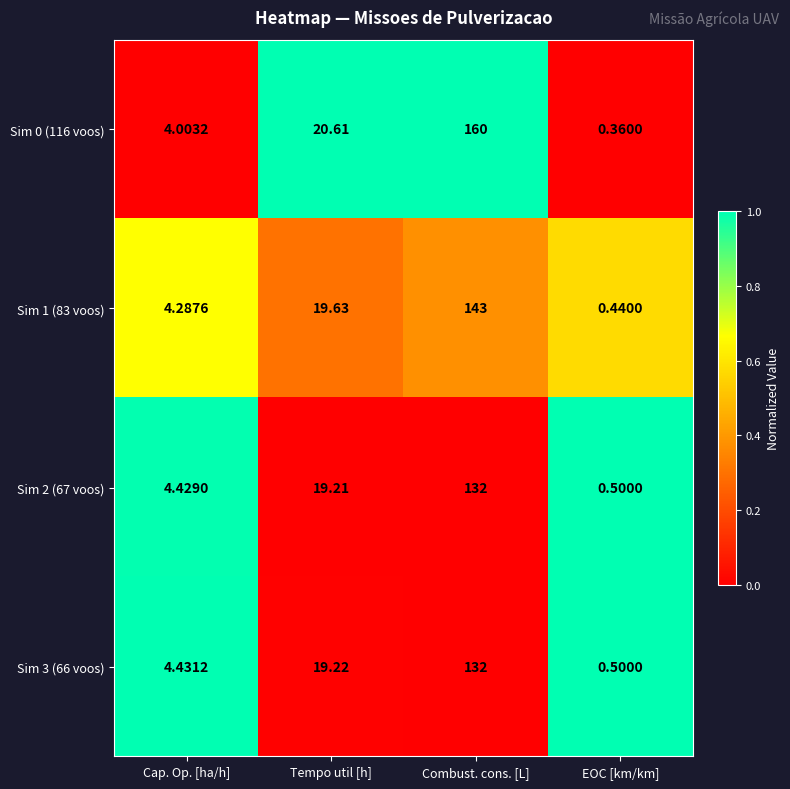

Rank the categories by Sim 1 (83 voos) value from highest to lowest.

Combust. cons. [L], Tempo util [h], Cap. Op. [ha/h], EOC [km/km]